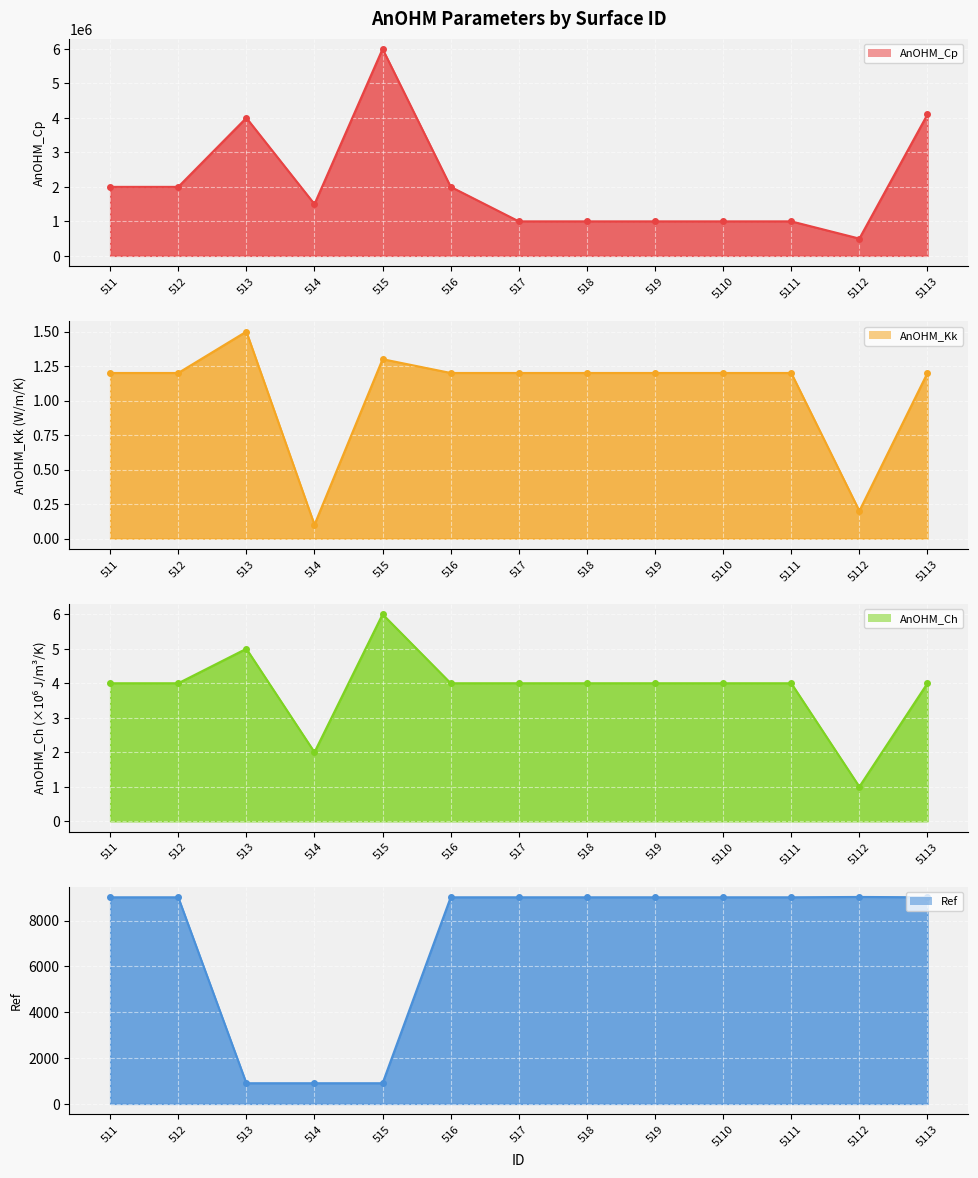

How many lines are shown in the chart?

4